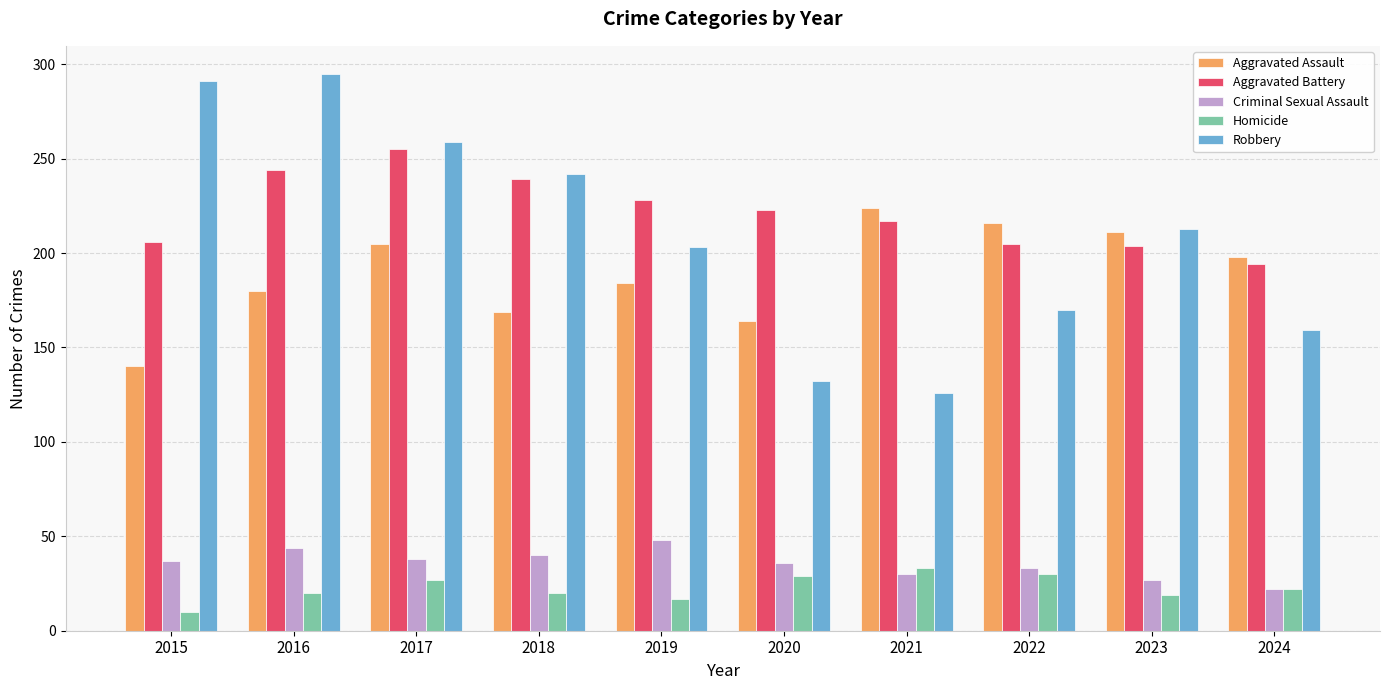

What is the difference between the maximum and minimum values in the Homicide series?

23